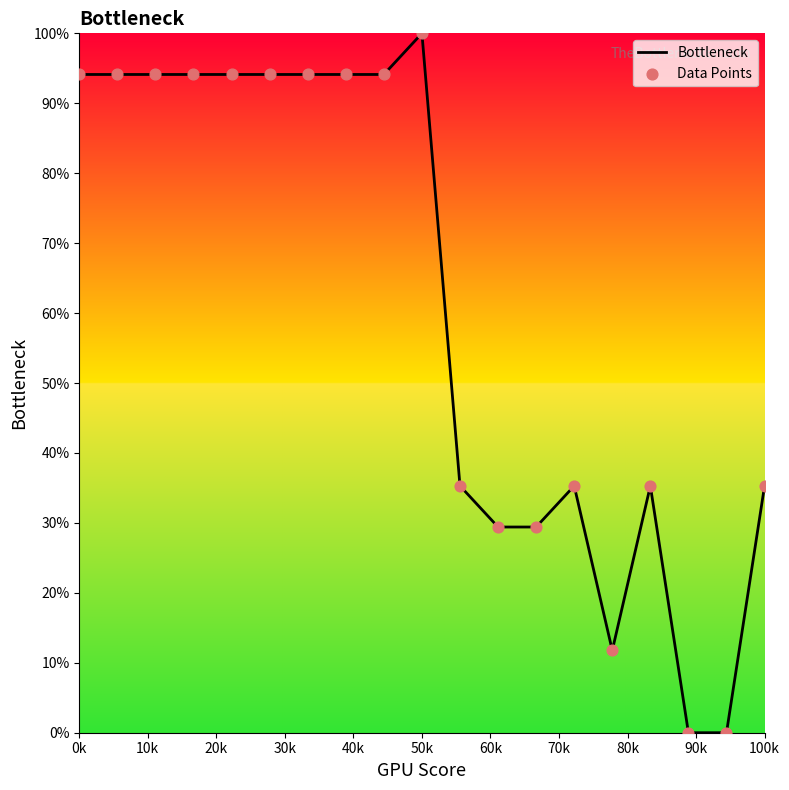

How many lines are shown in the chart?

1